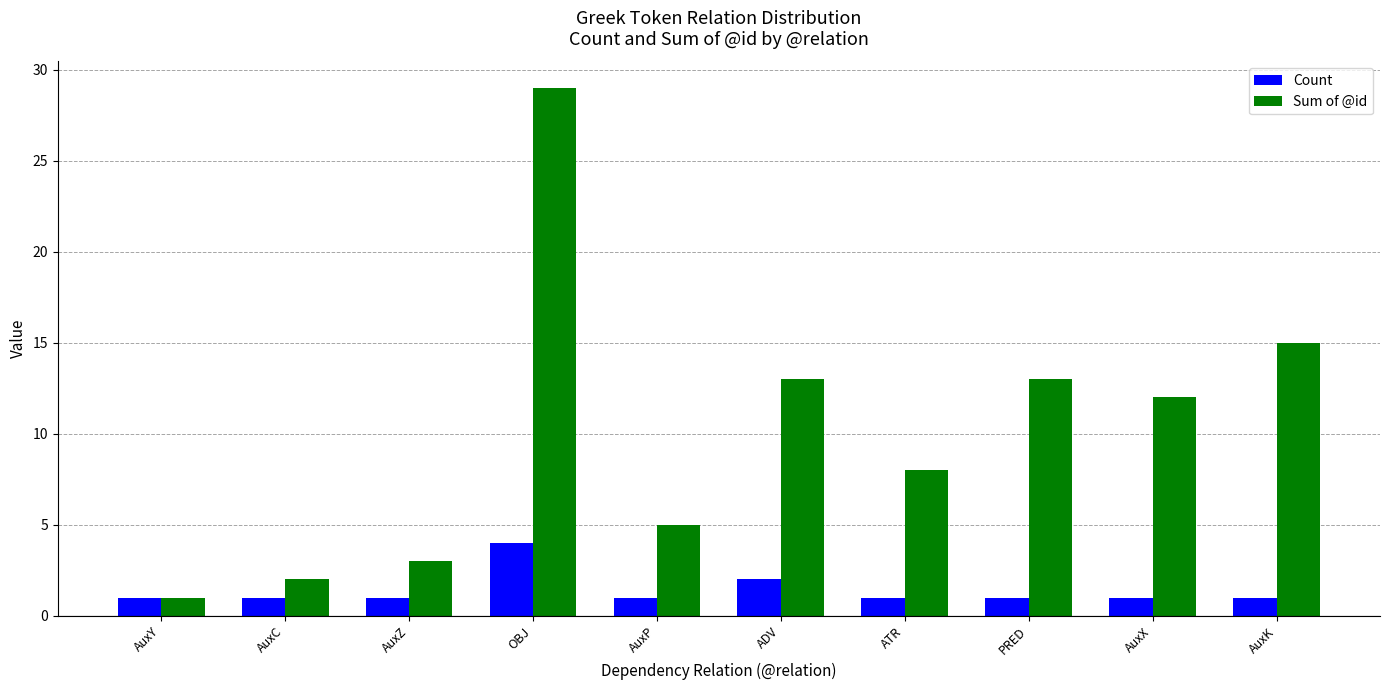

What is the total value across all series at OBJ?

33